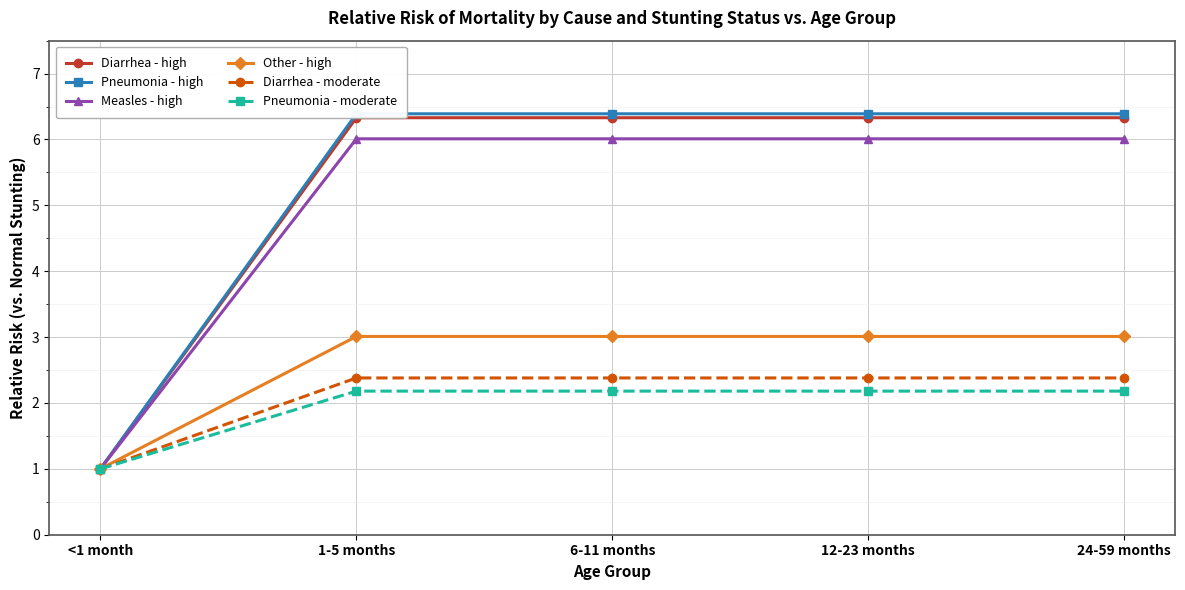

Is the value of Diarrhea - high at 6-11 months greater than the value of Pneumonia - moderate at 24-59 months?

Yes